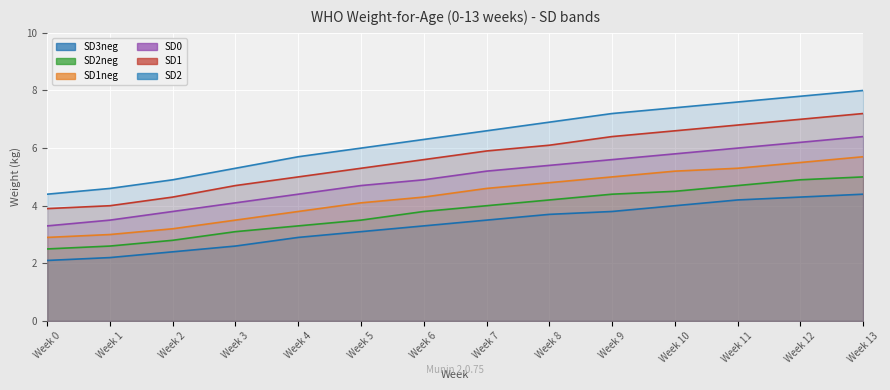

Which category has the highest value in the SD2 series?

Week 13